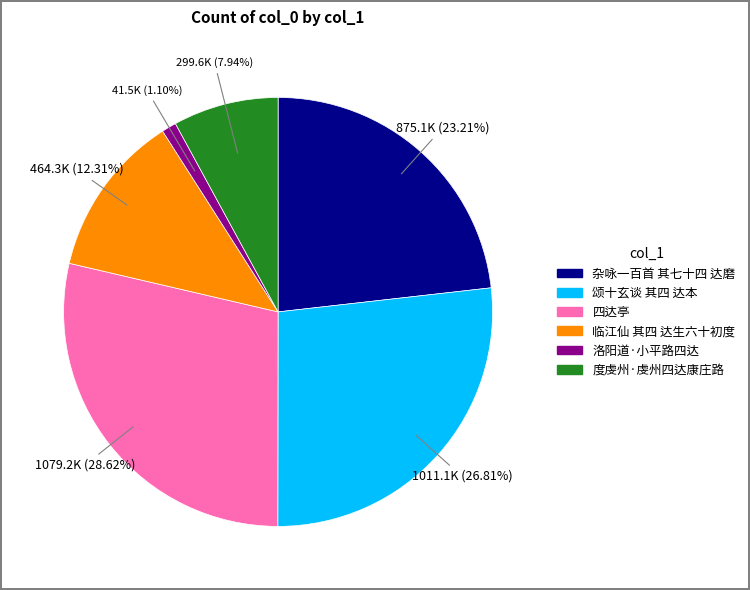

How much of the chart is everything except 洛阳道·小平路四达?

98.9%